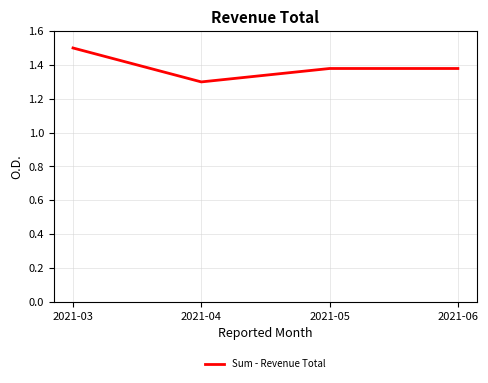

What is the change in value from 2021-04 to 2021-06?

+0.1